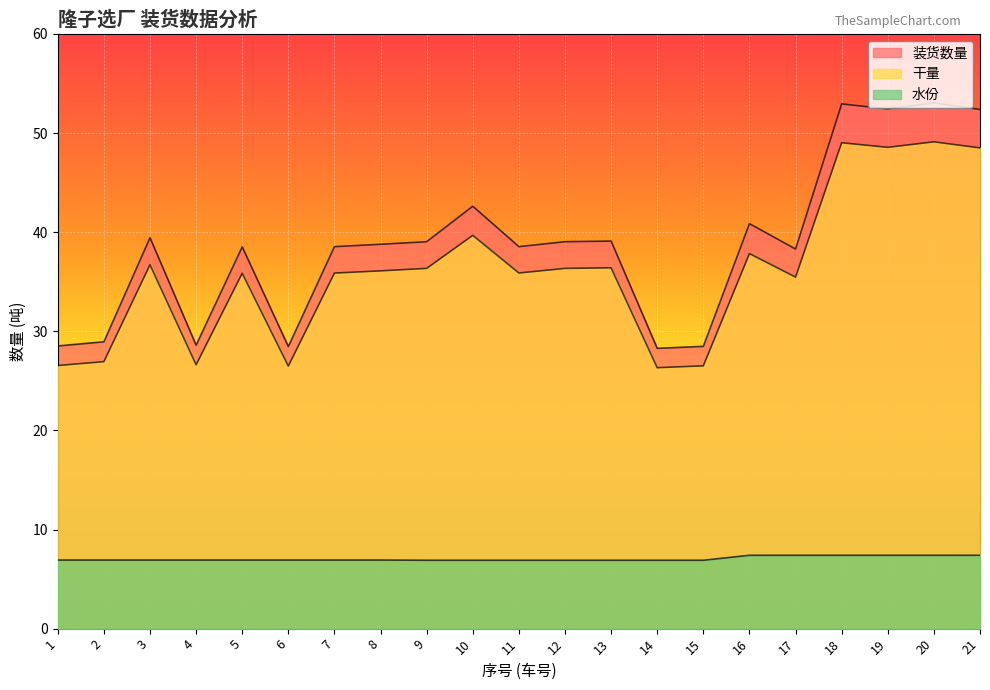

At which label is 装货数量 closest to 40?

3